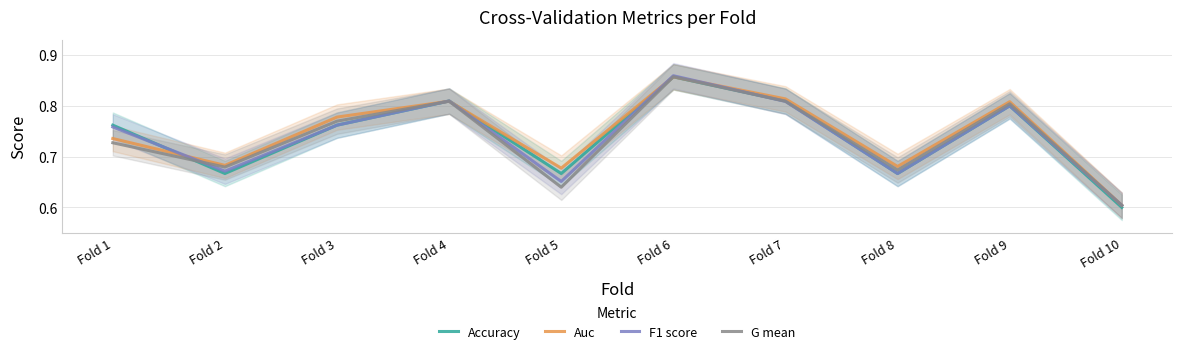

At which category does the chart reach its peak across all series?

Fold 6